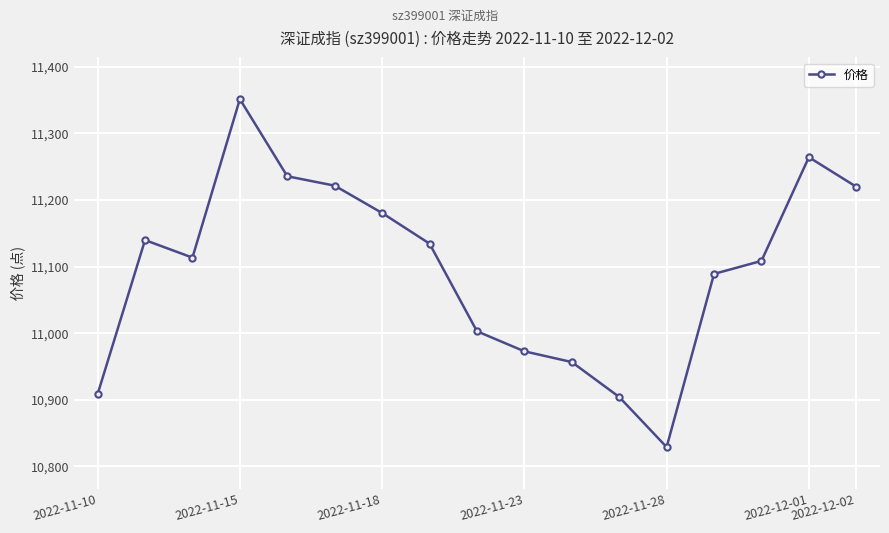

What is the difference between the second highest and second lowest values?

359.9